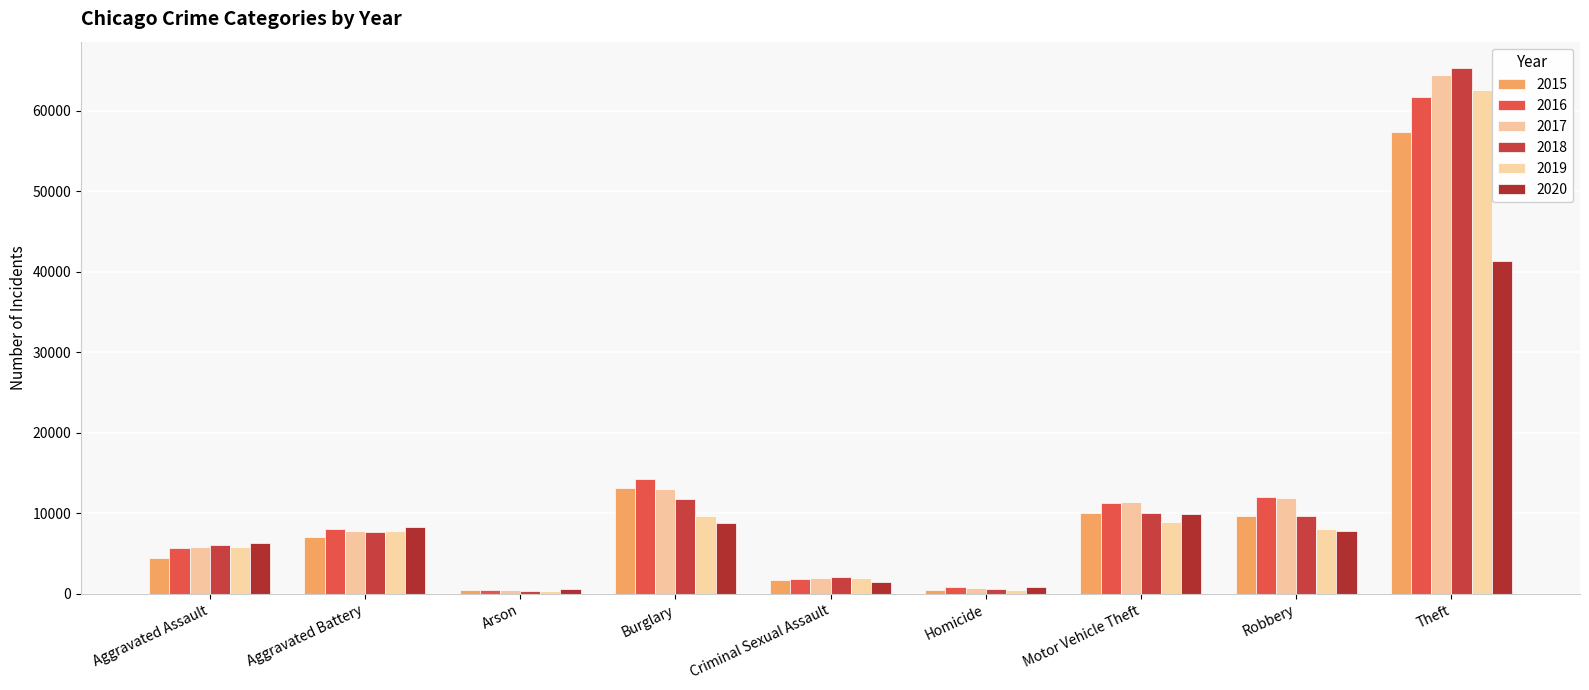

Rank the categories by 2016 value from lowest to highest.

Arson, Homicide, Criminal Sexual Assault, Aggravated Assault, Aggravated Battery, Motor Vehicle Theft, Robbery, Burglary, Theft